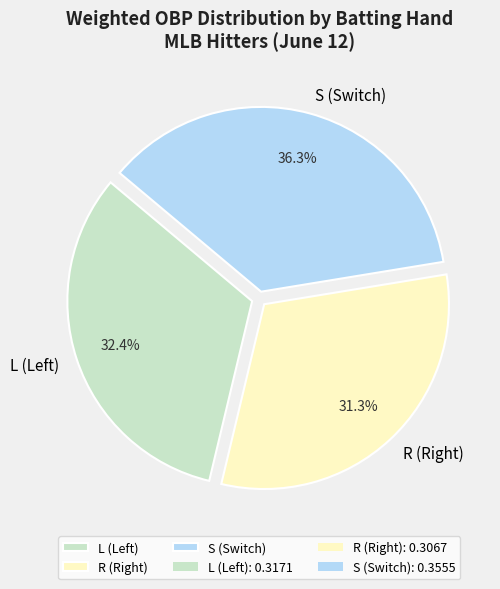

Does any single category account for the majority?

No